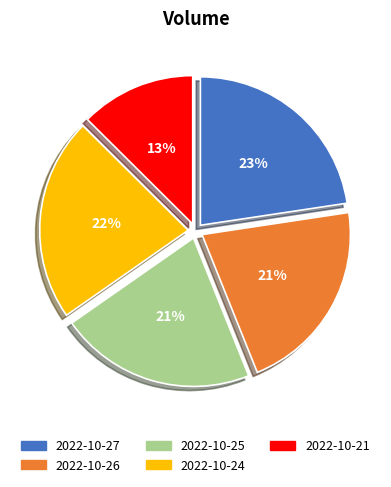

Is there a majority slice in this chart?

No